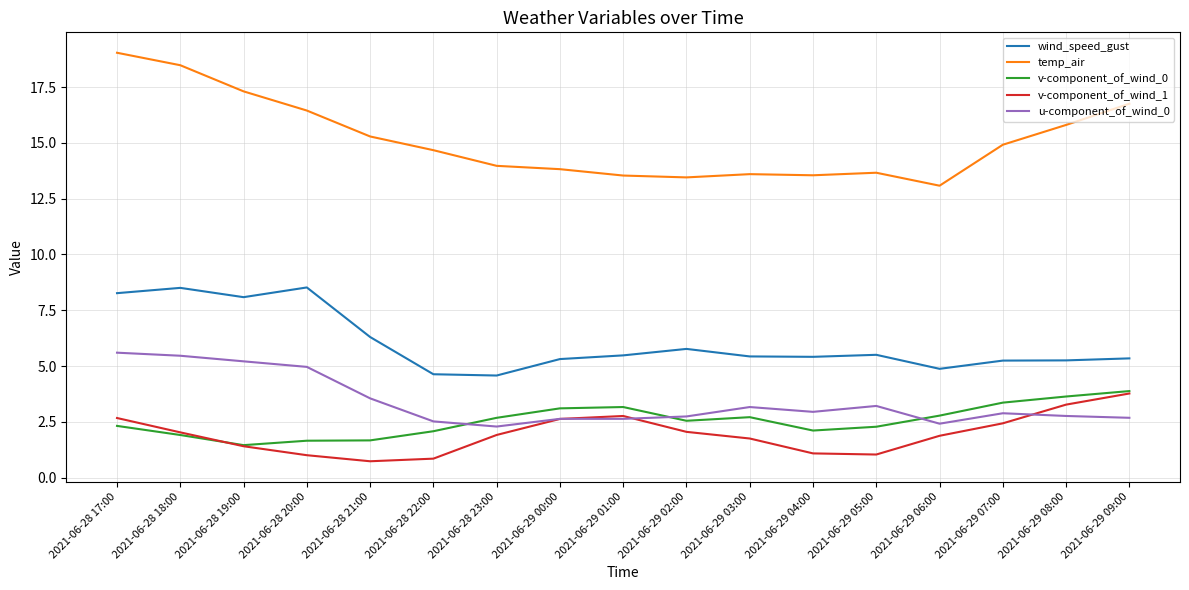

Is the value of v-component_of_wind_0 at 2021-06-28 21:00 greater than the value of v-component_of_wind_1 at 2021-06-29 07:00?

No